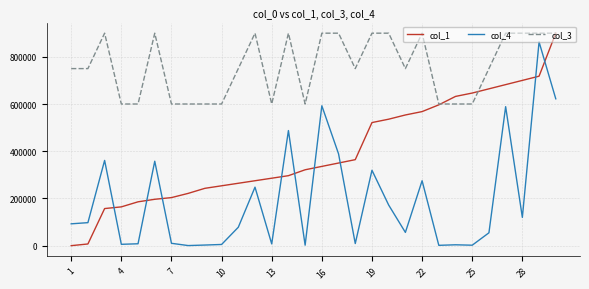

Rank the series by their average value, from lowest to highest.

col_4, col_1, col_3